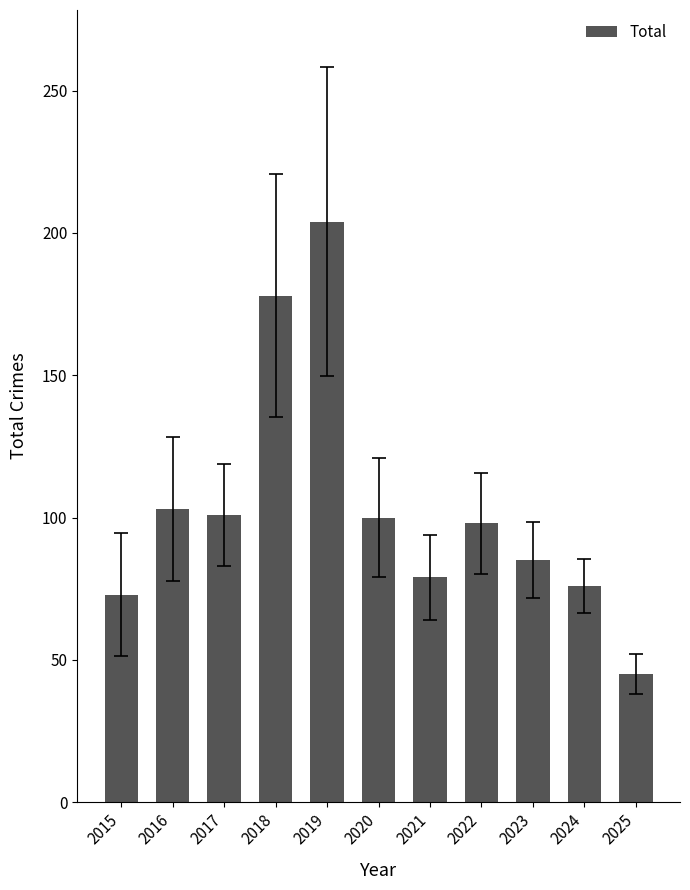

What is the change in value from 2016 to 2018?

+75